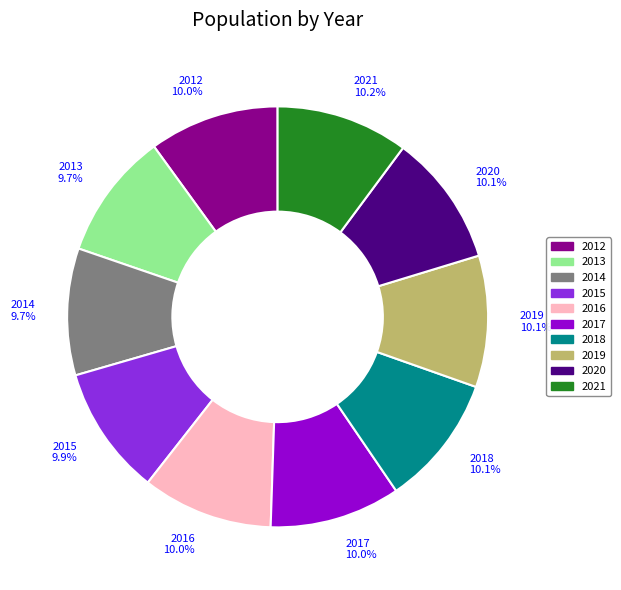

True or false: 2013 accounts for 18% of the total.

False